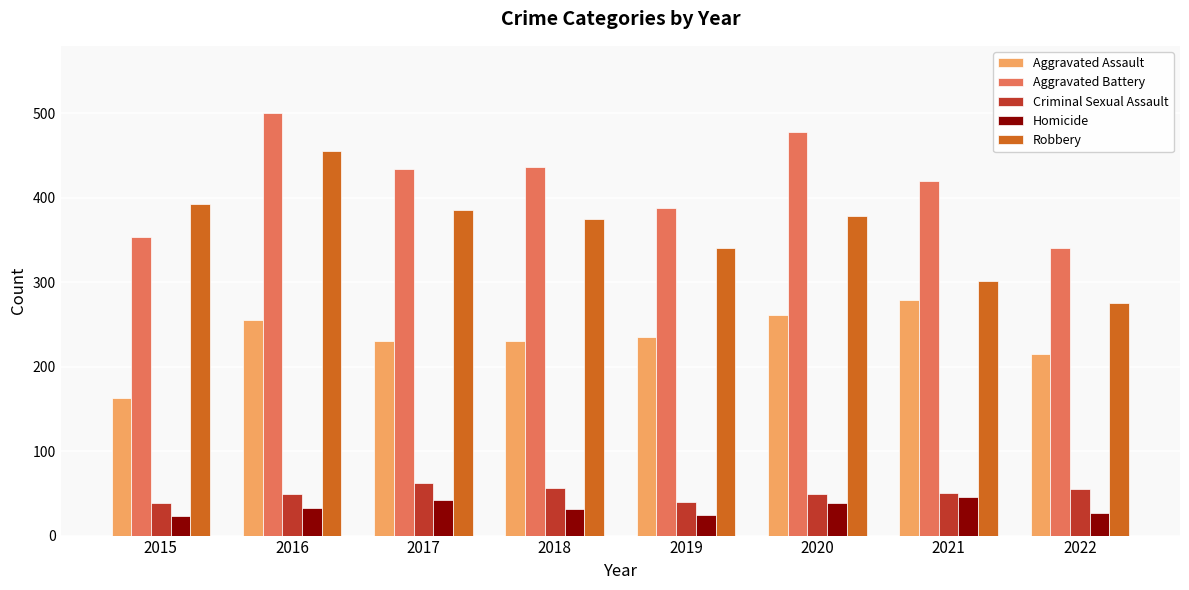

At which category is the sum across all series the highest?

2016